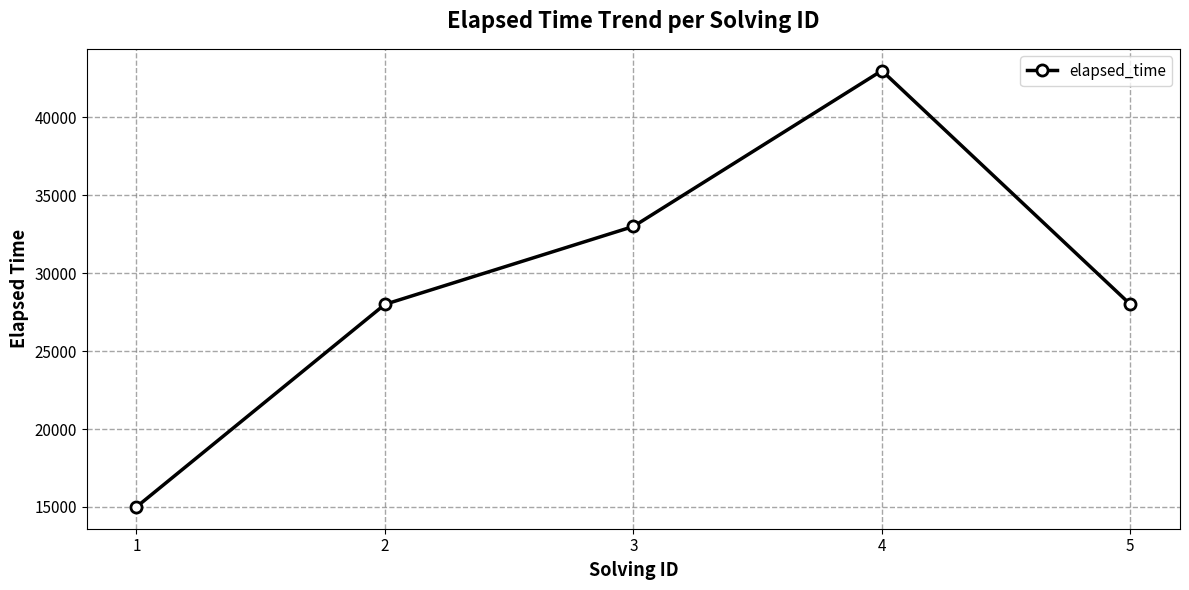

Reading left to right, extract all data points from this chart.

15000	28000	33000	43000	28000